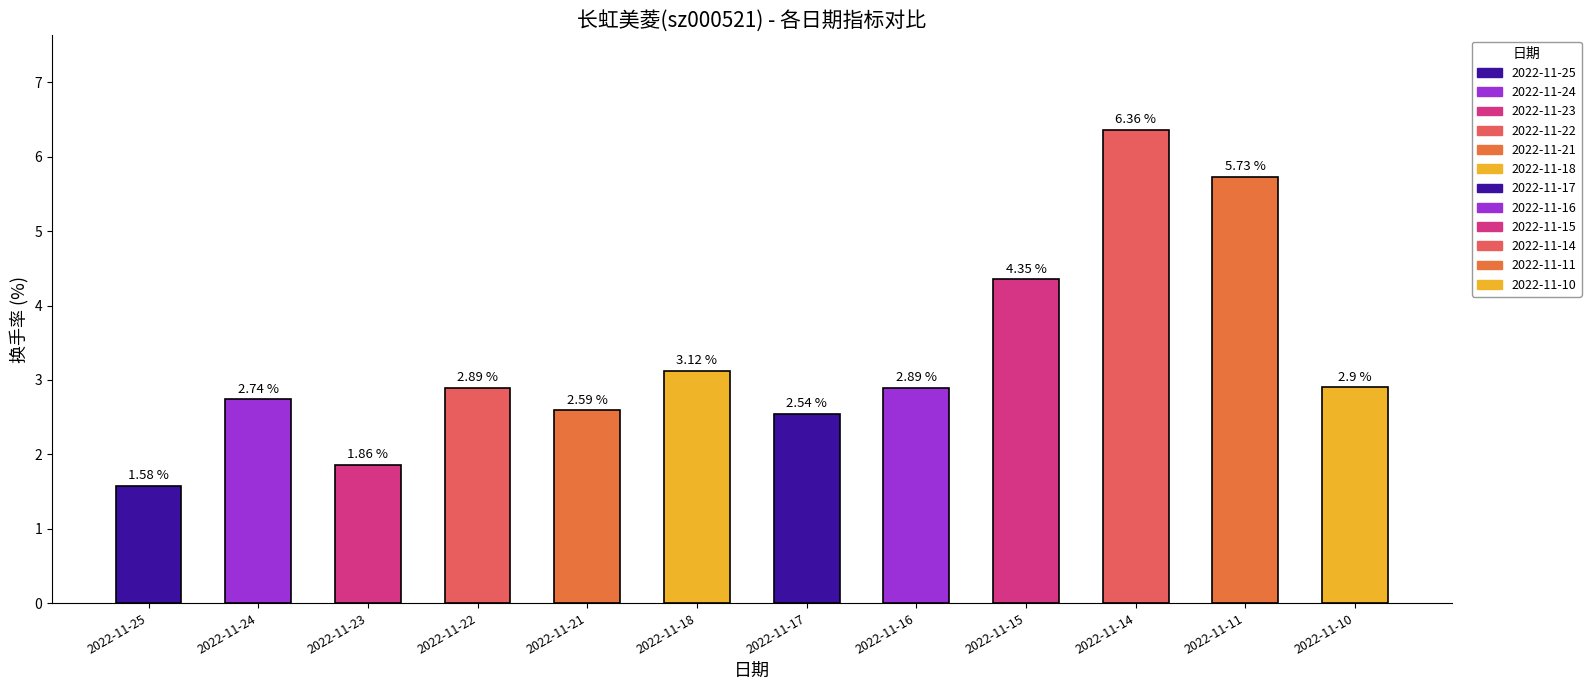

What is the average value?

3.3